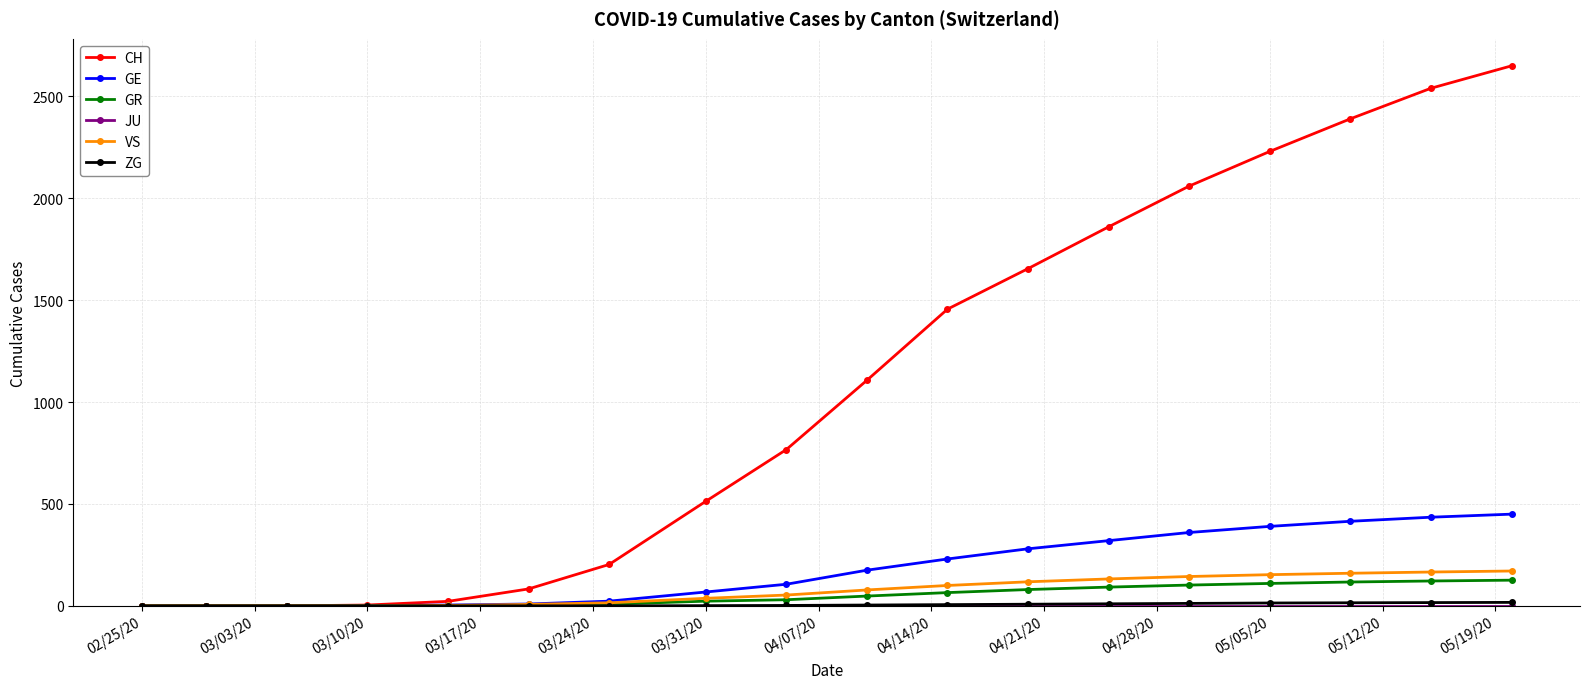

What is the highest value of the VS series?

171